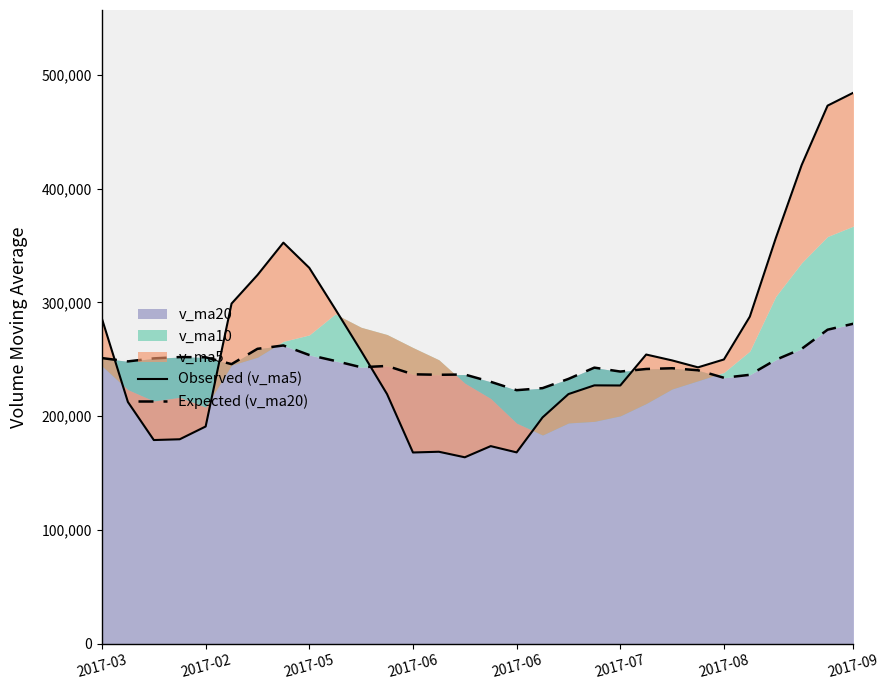

What is the label of the 10th point from the right?

2017-07